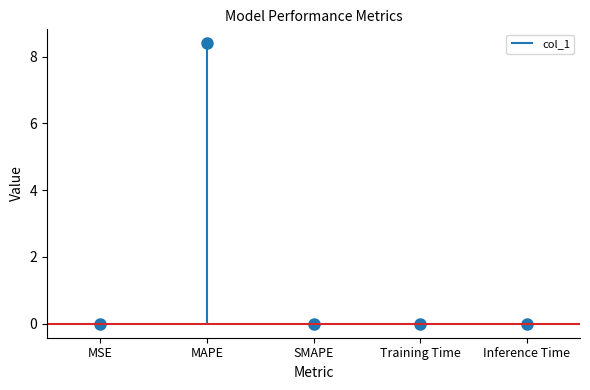

Reading left to right, transcribe all the data shown in this chart.

0.0	8.4	0.0	0.0	0.0